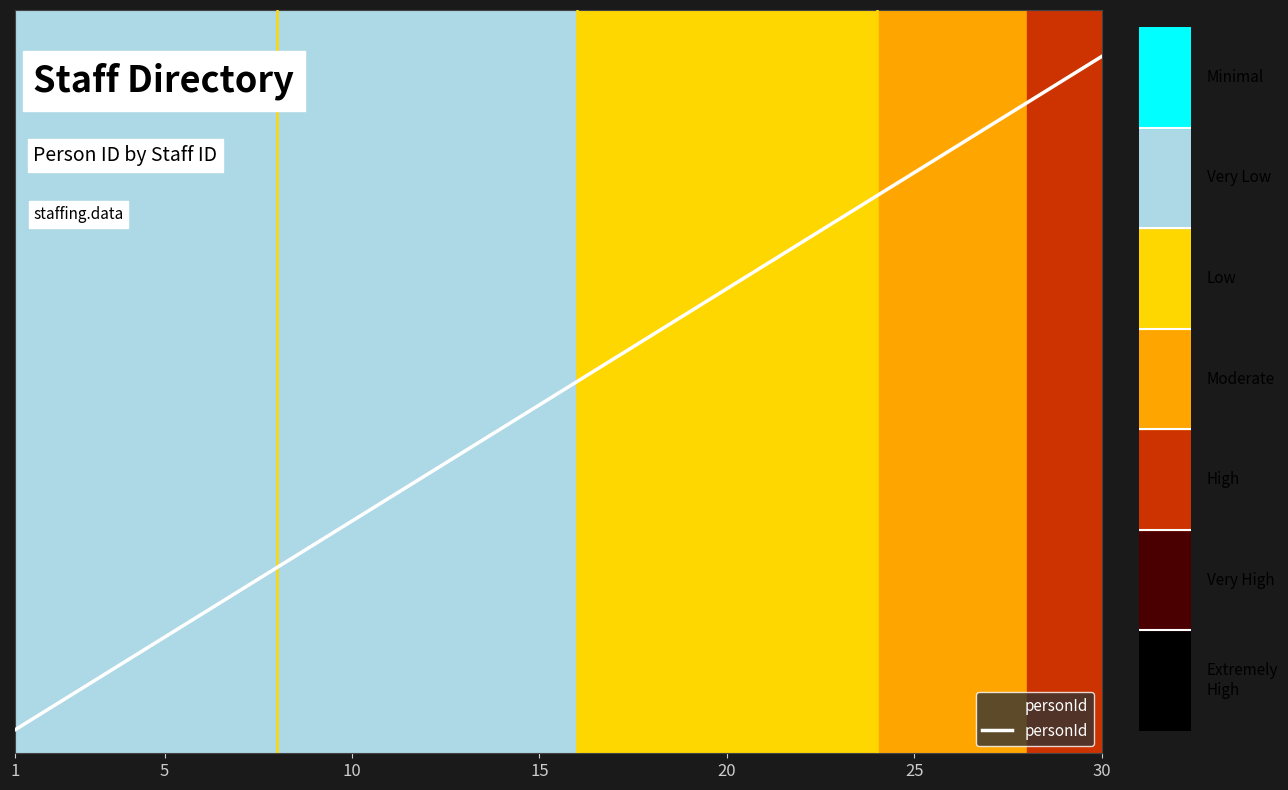

What is the difference between the maximum and minimum values?

29